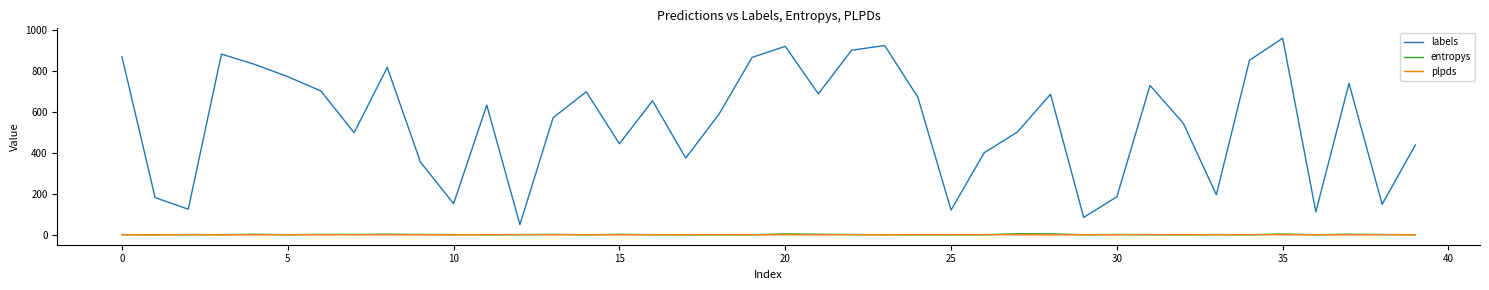

True or false: plpds has more than 0 points higher than both neighbors.

True